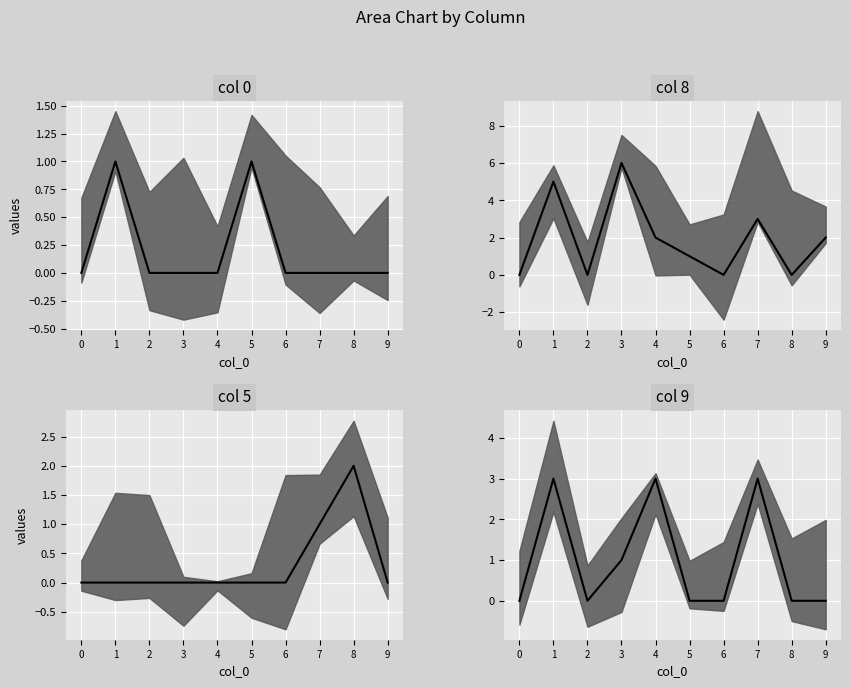

Reading right to left, extract all data points from this chart.

col 0: 9=0	8=0	7=0	6=0	5=1	4=0	3=0	2=0	1=1	0=0
col 8: 9=2	8=0	7=3	6=0	5=1	4=2	3=6	2=0	1=5	0=0
col 5: 9=0	8=2	7=1	6=0	5=0	4=0	3=0	2=0	1=0	0=0
col 9: 9=0	8=0	7=3	6=0	5=0	4=3	3=1	2=0	1=3	0=0